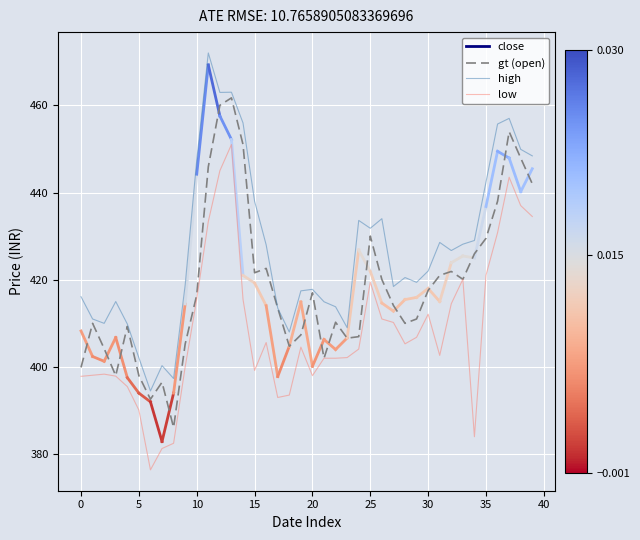

List the series in order of their peak value, lowest first.

low, gt (open), high